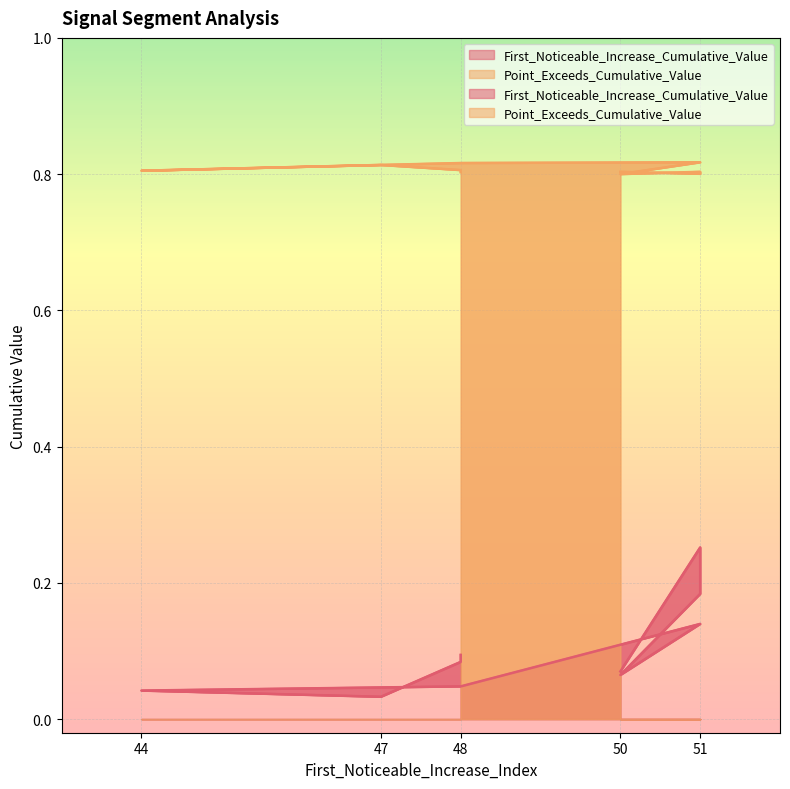

What is the spread (max minus min) of values at 48?

0.8